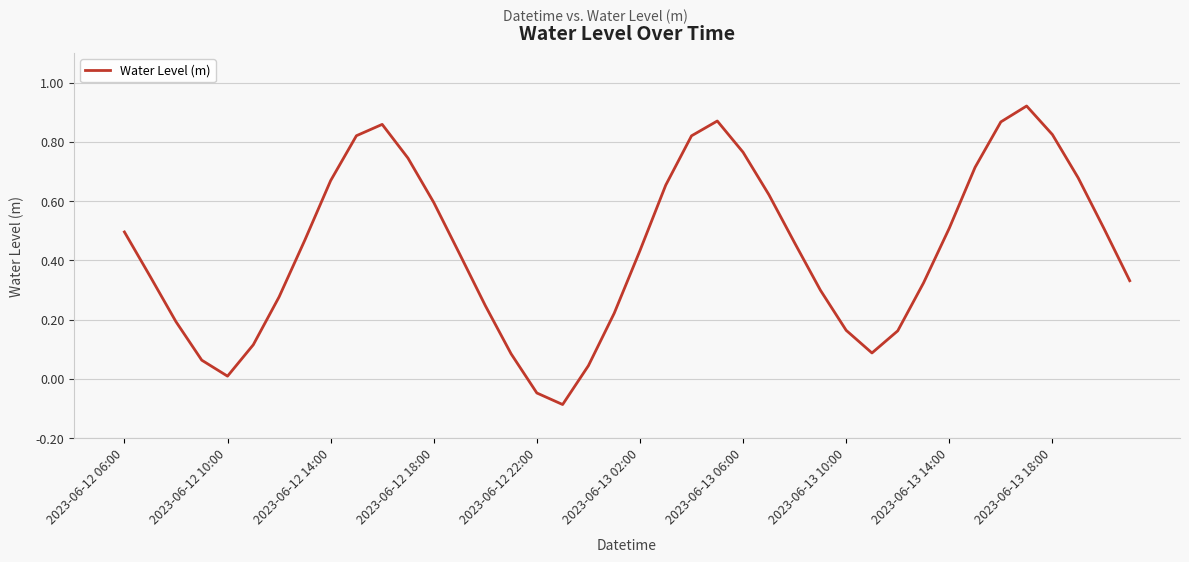

How many values are below 0?

2